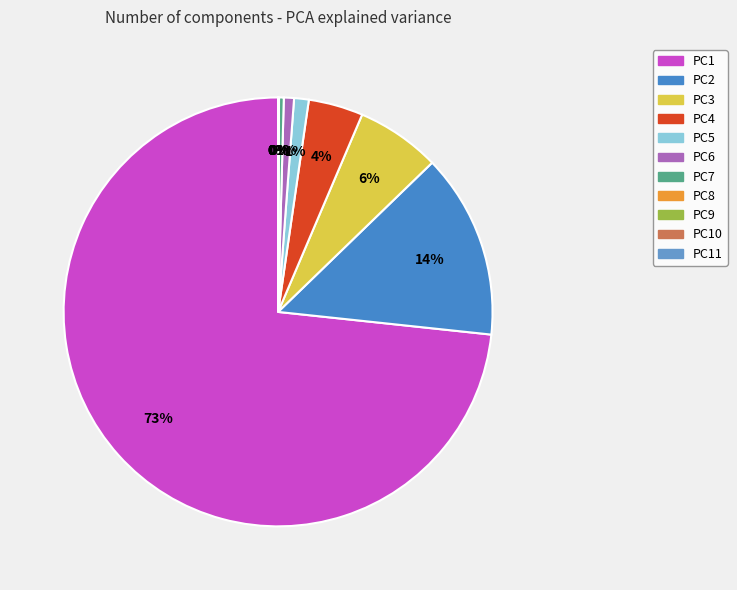

Count the number of slices in the pie.

11